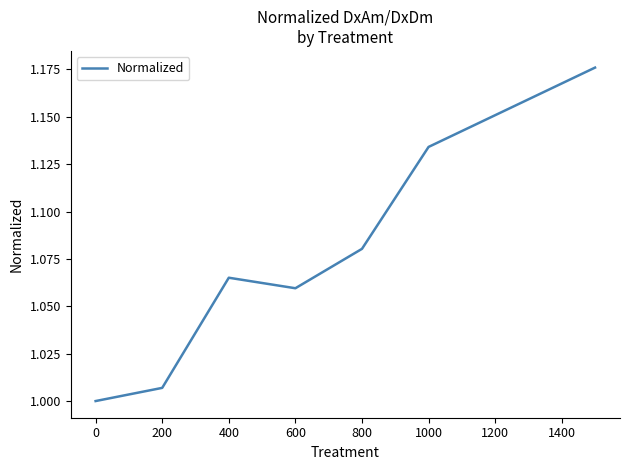

What is the sum of all values?

7.5